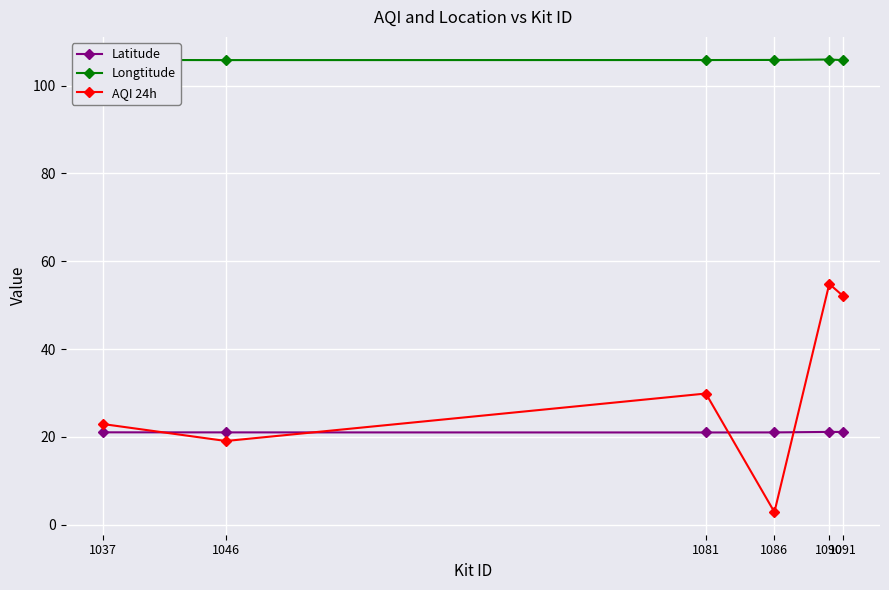

At which category is the sum across all series the highest?

1090